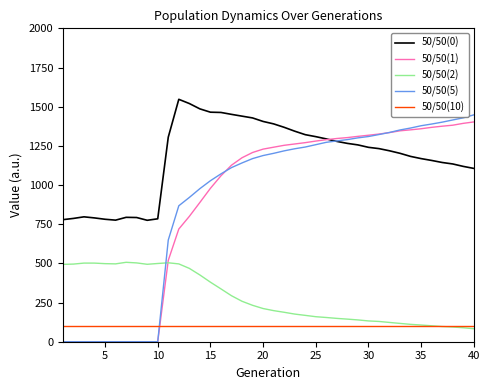

Which series has the widest spread of values?

50/50(5)